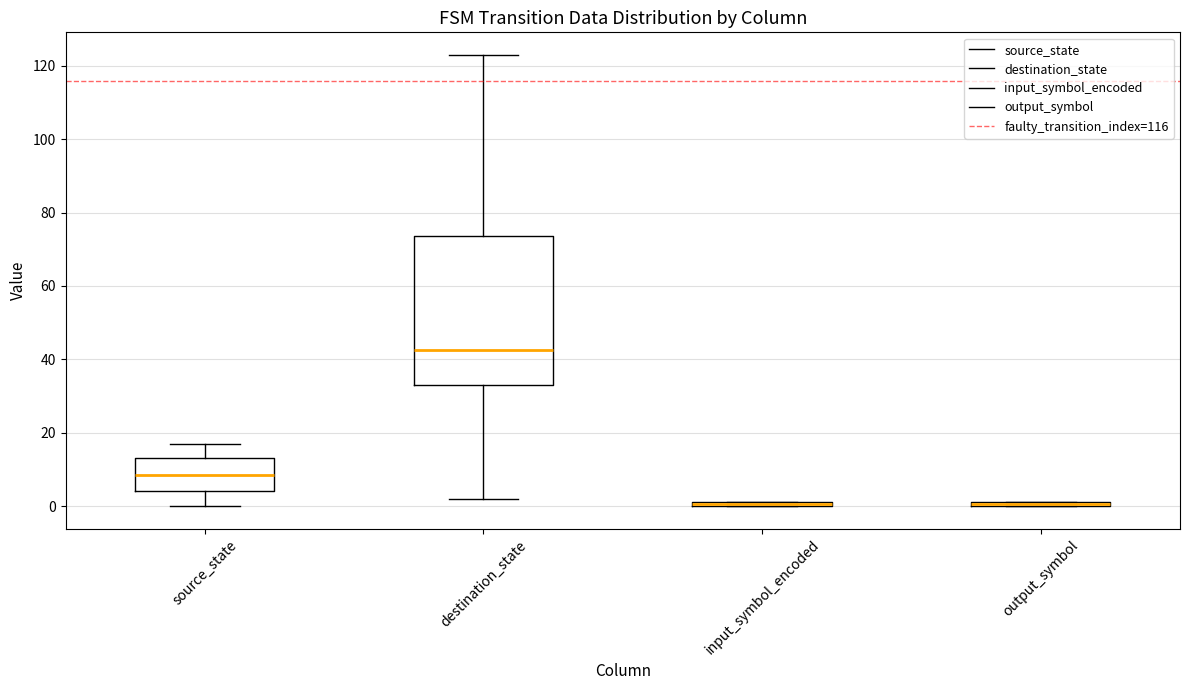

Where does the median line of the box for source_state sit on the y-axis? The values are not printed on the chart, so give them approximately, as read against the axis.

8